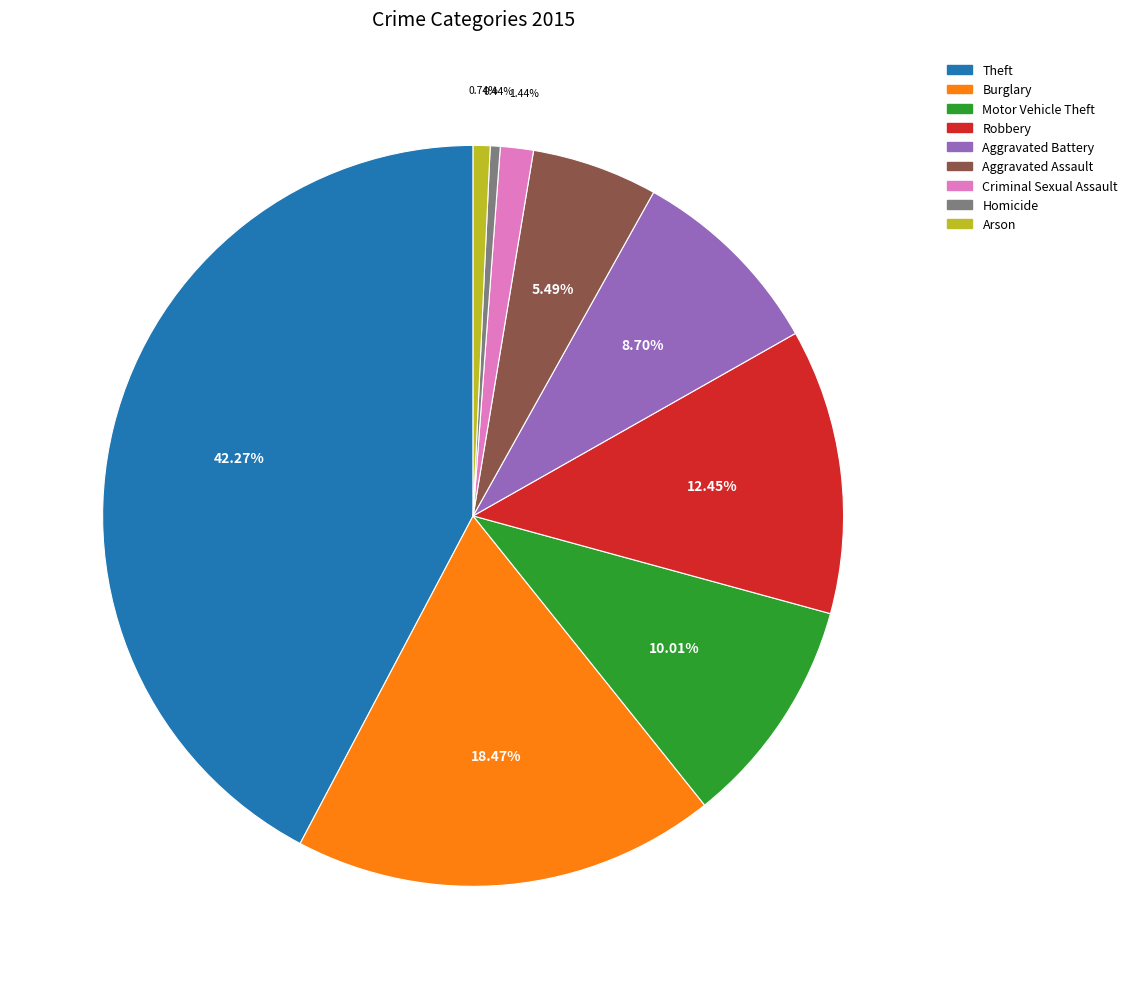

Which slice is the largest?

Theft